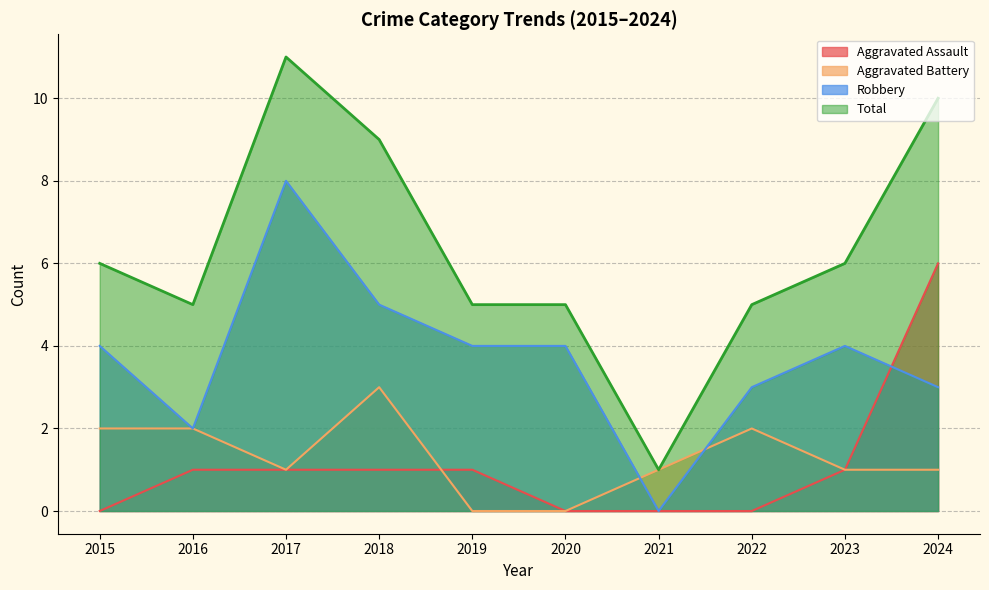

How many interior local peaks does the Robbery series have?

2